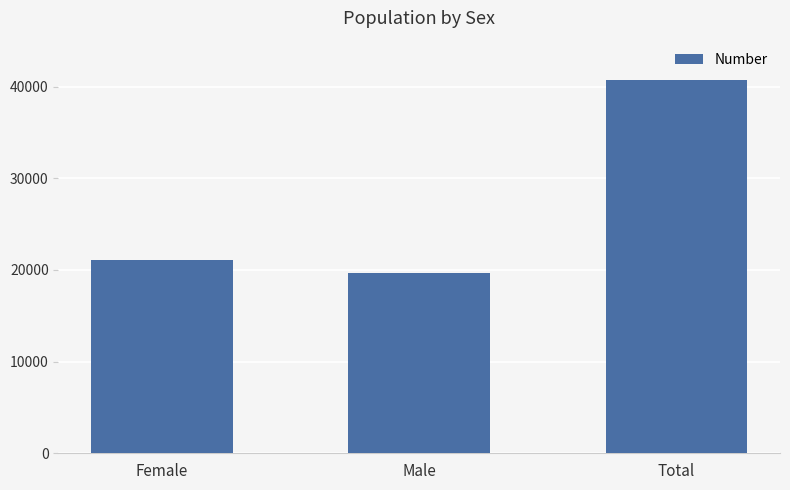

How many values are below 21099?

1